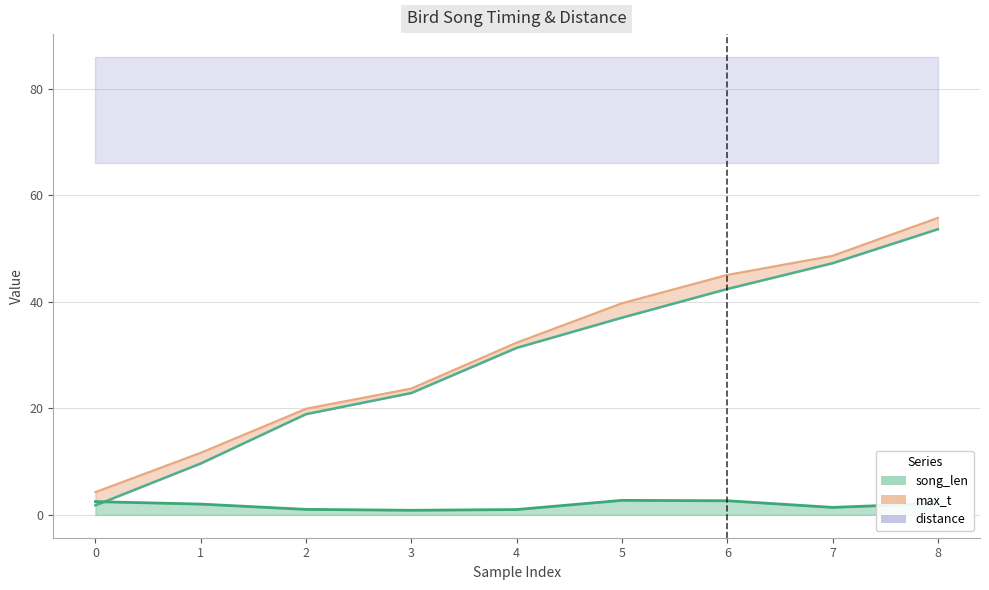

How many data points does each series have?

9